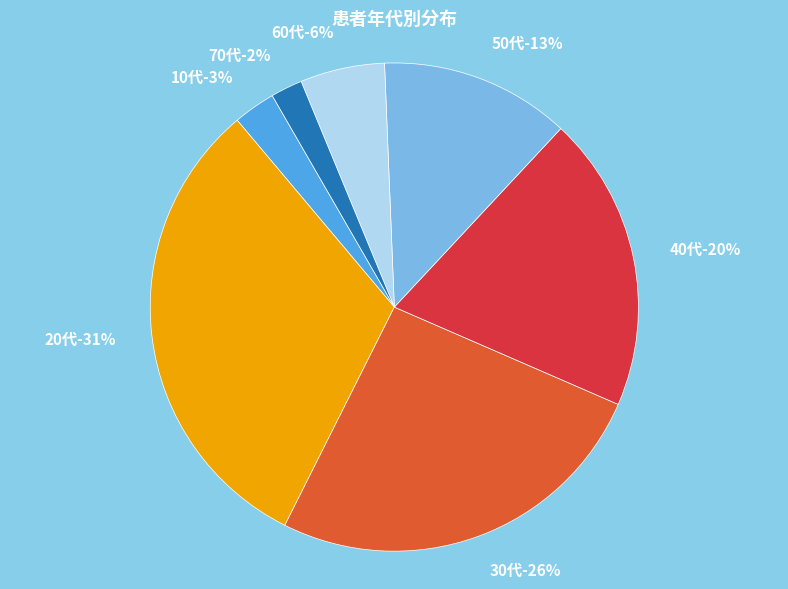

To the nearest percent, what is the difference between the largest and smallest slice percentages?

29%